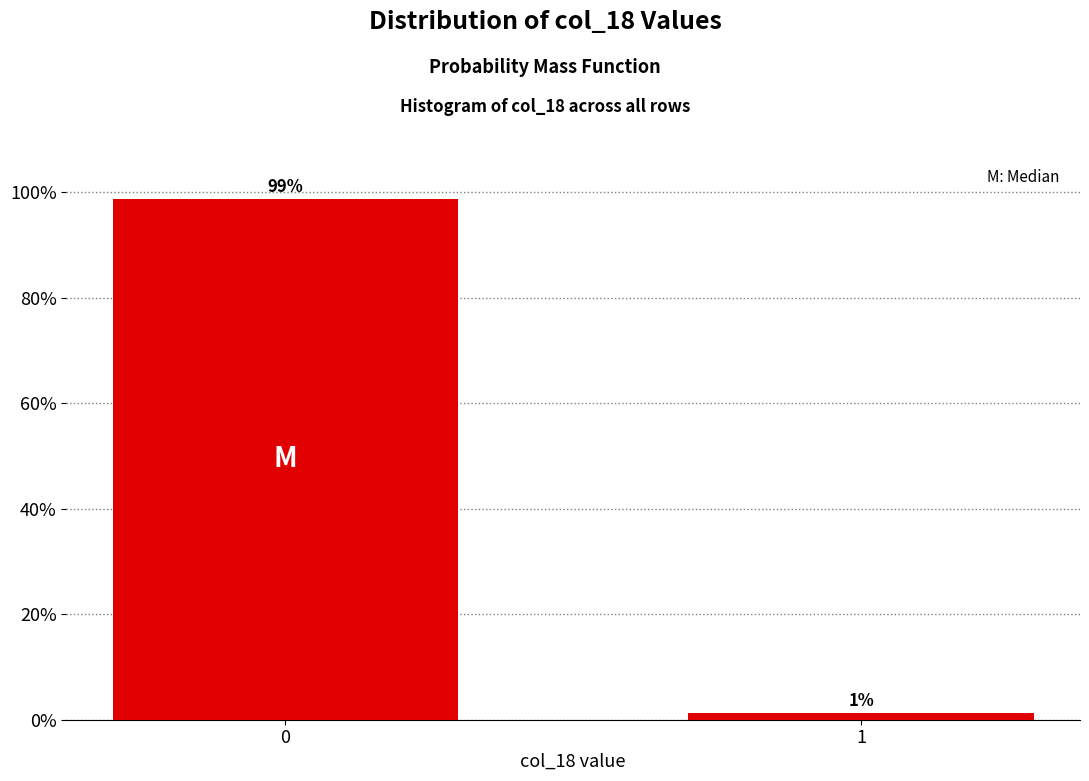

What is the maximum value shown in the chart?

98.6